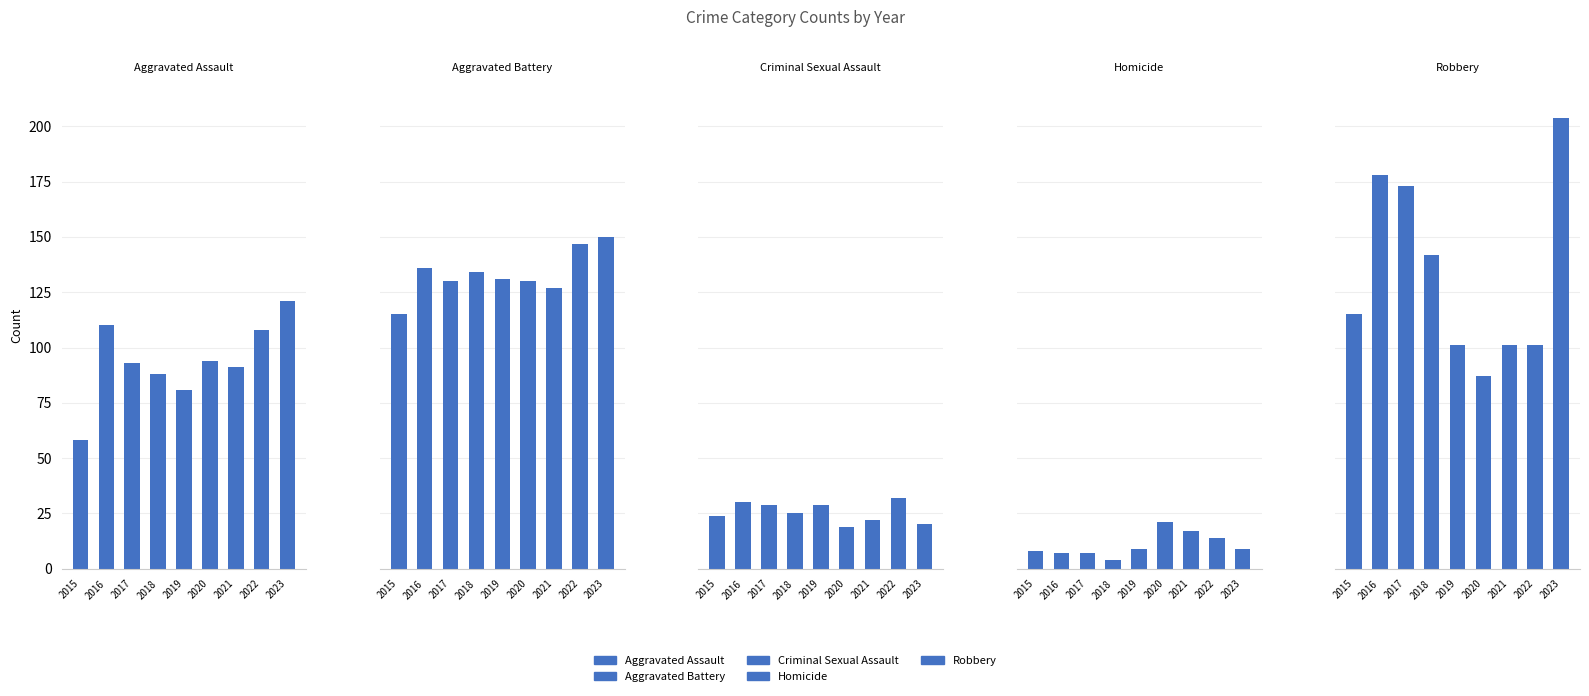

Reading left to right, list all the values displayed in this chart.

Aggravated Assault: 2015=58	2016=110	2017=93	2018=88	2019=81	2020=94	2021=91	2022=108	2023=121
Aggravated Battery: 2015=115	2016=136	2017=130	2018=134	2019=131	2020=130	2021=127	2022=147	2023=150
Criminal Sexual Assault: 2015=24	2016=30	2017=29	2018=25	2019=29	2020=19	2021=22	2022=32	2023=20
Homicide: 2015=8	2016=7	2017=7	2018=4	2019=9	2020=21	2021=17	2022=14	2023=9
Robbery: 2015=115	2016=178	2017=173	2018=142	2019=101	2020=87	2021=101	2022=101	2023=204